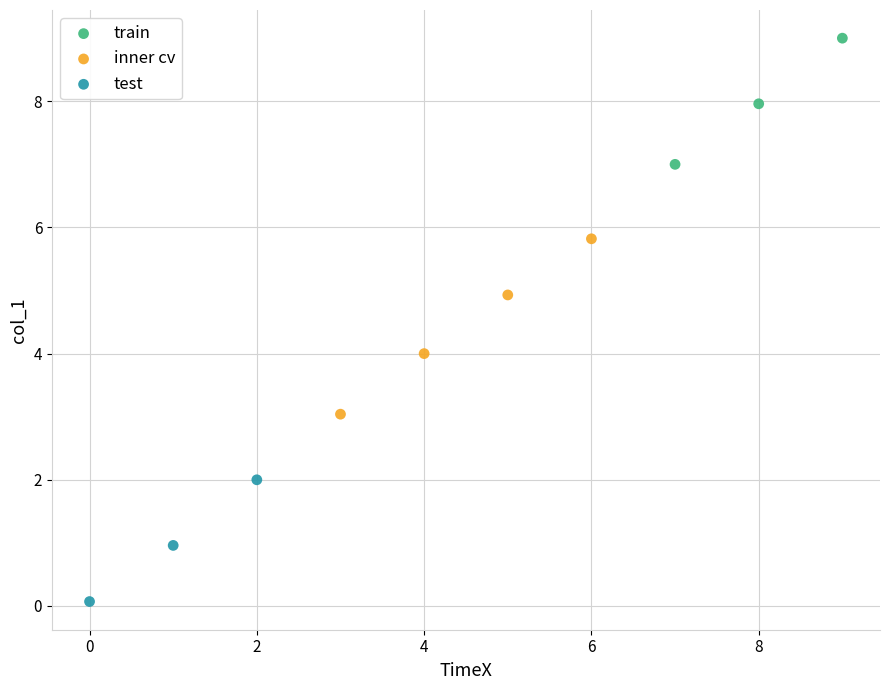

What are all the series names shown in the legend?

train, inner cv, test